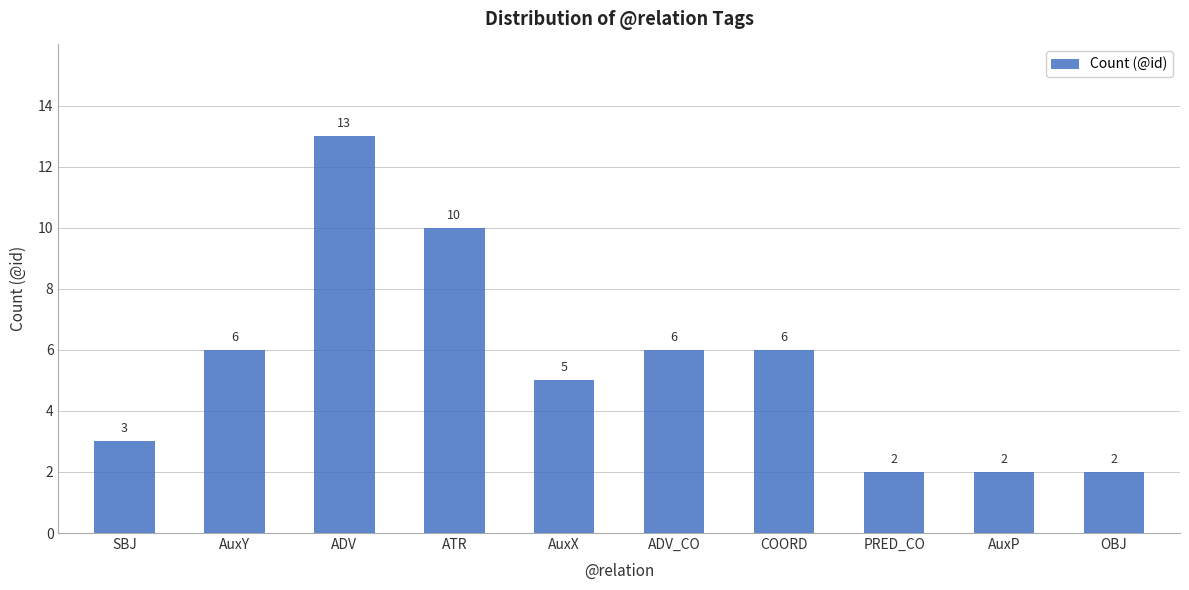

What is the greatest value displayed?

13